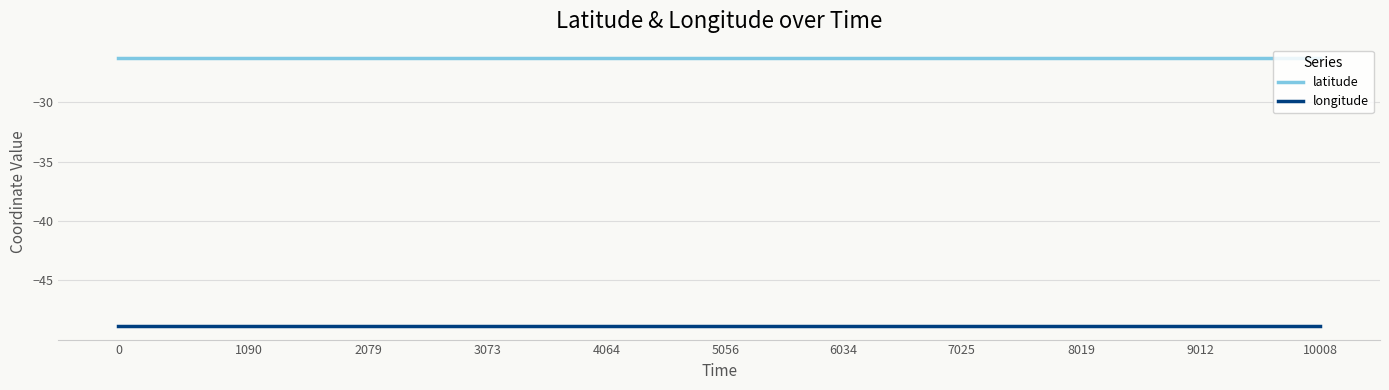

True or false: longitude and latitude cross at least once.

False